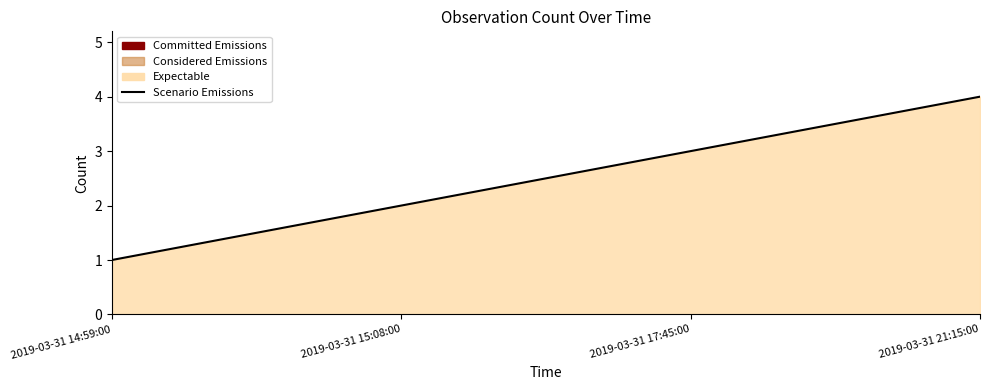

What is the label of the 3rd point from the right?

2019-03-31 15:08:00